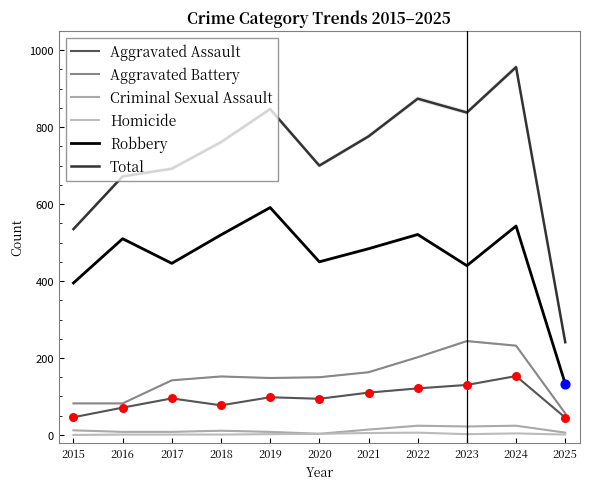

Is the value of Criminal Sexual Assault at 2020 greater than the value of Aggravated Assault at 2016?

No